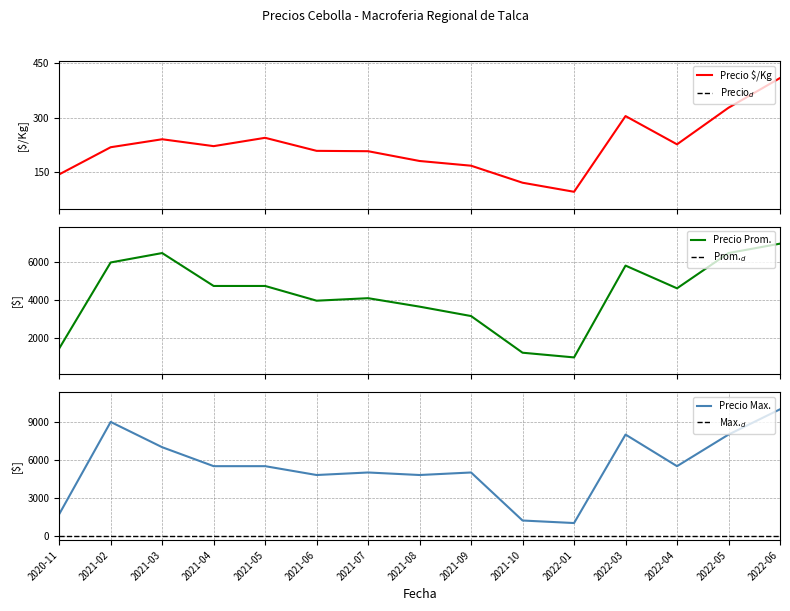

What is the difference between the maximum and minimum values in the Precio maximo series?

9000